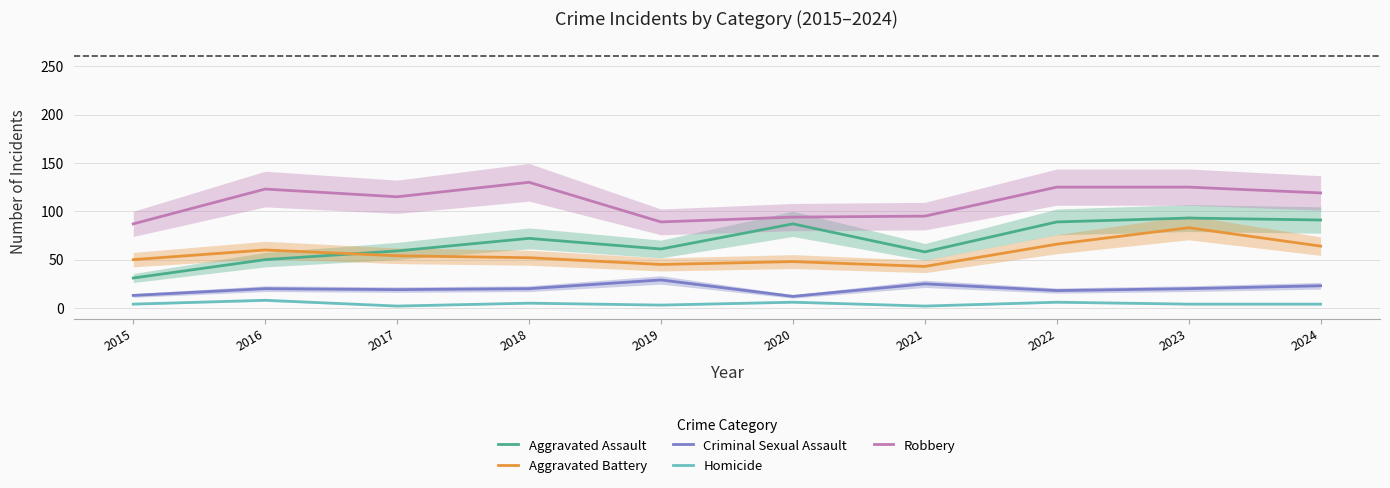

What is the value of the Criminal Sexual Assault point at the 5th from the left?

29